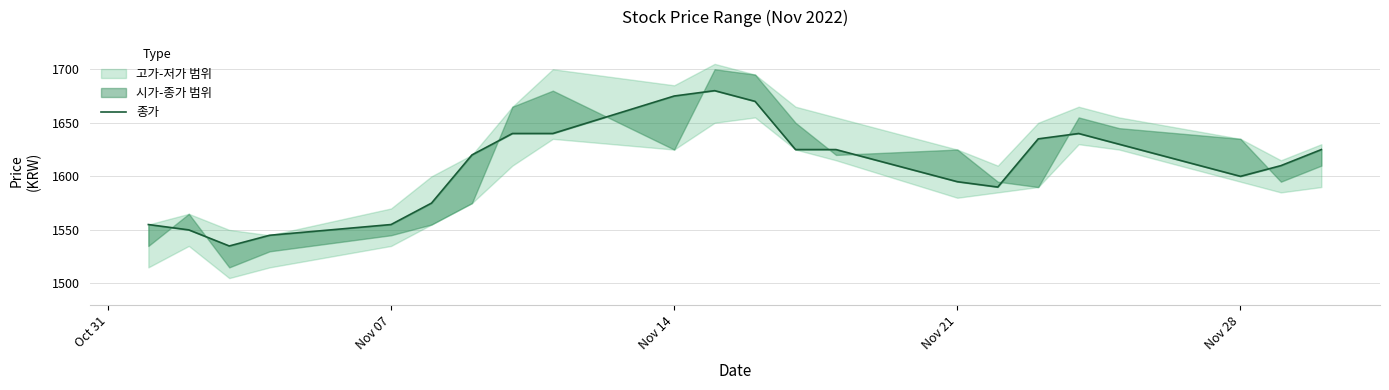

What is the difference between the maximum and minimum values?

145